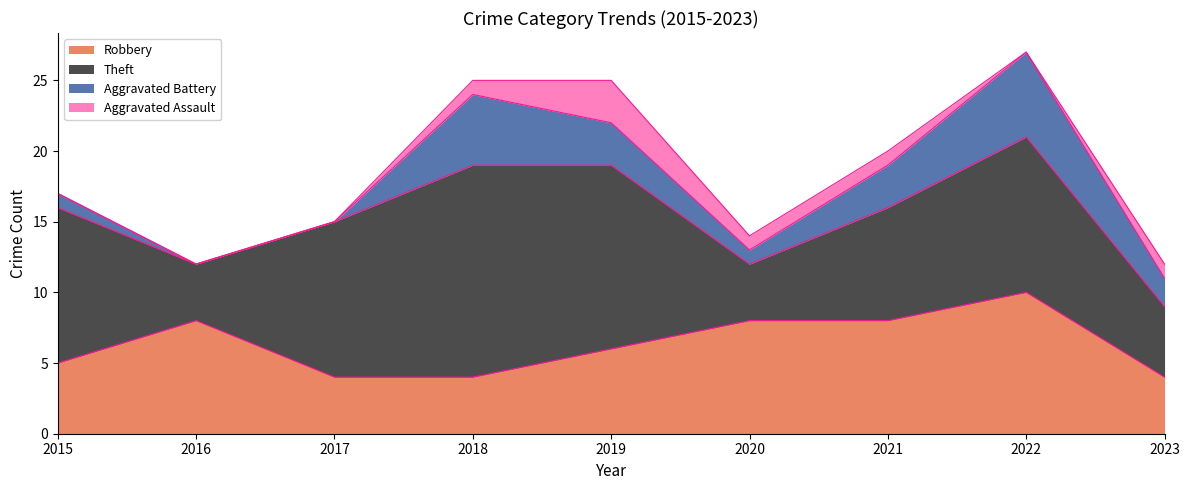

What is the value of the Theft point at the 6th from the left?

4